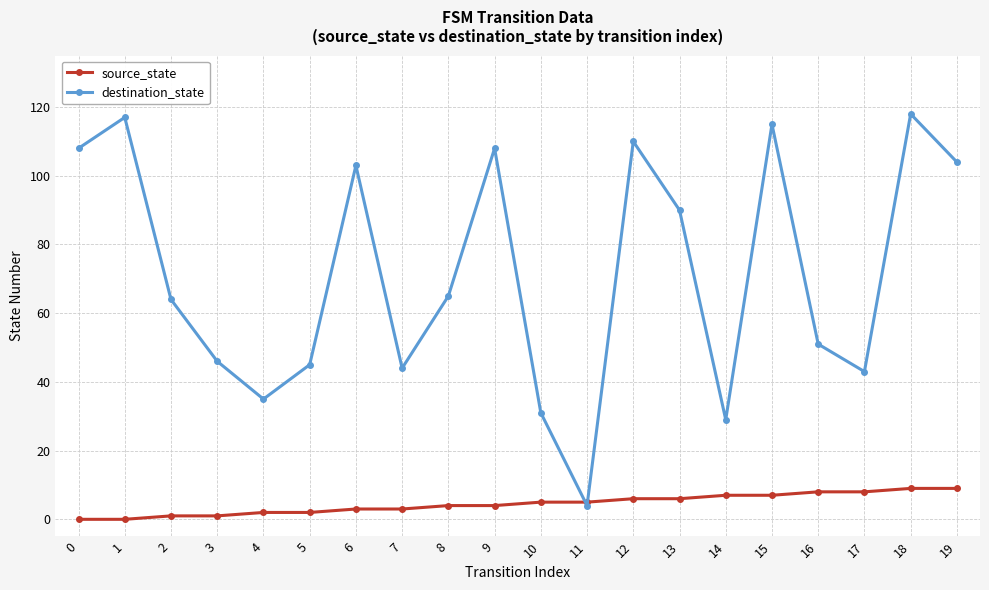

Reading left to right, what are all the values shown in this chart?

source_state: 0	0	1	1	2	2	3	3	4	4	5	5	6	6	7	7	8	8	9	9
destination_state: 108	117	64	46	35	45	103	44	65	108	31	4	110	90	29	115	51	43	118	104